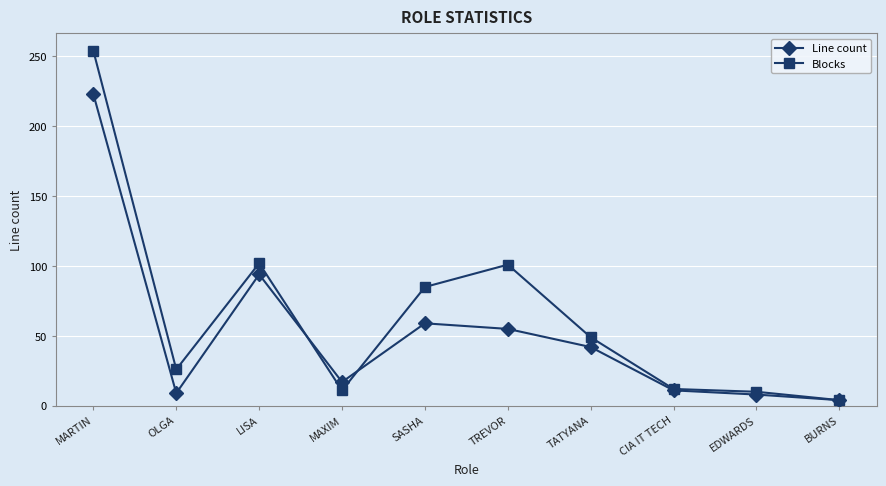

What is the approximate value of Line count at SASHA?

59